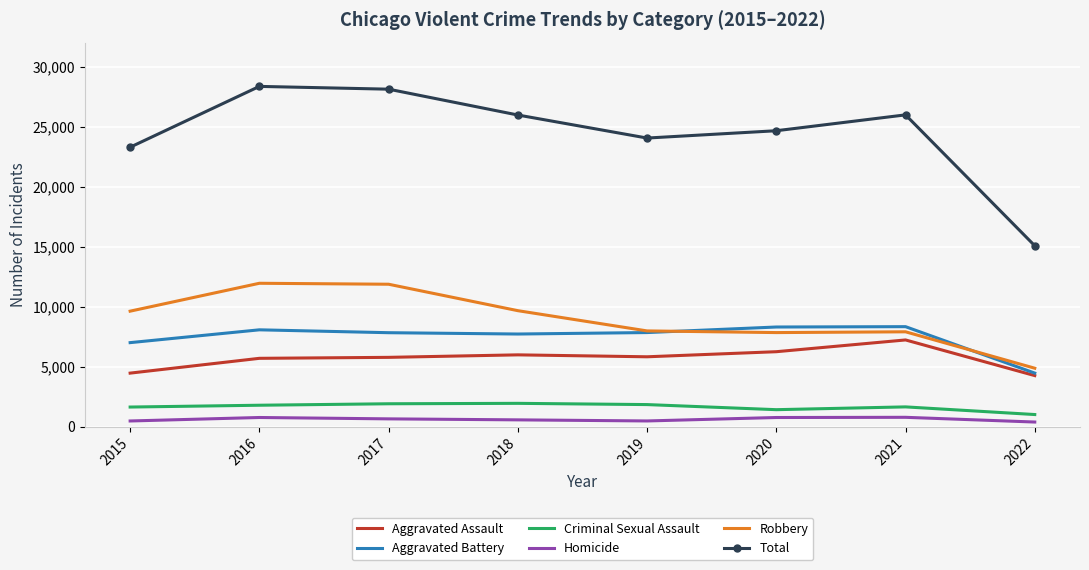

Which series has the widest spread of values?

Total